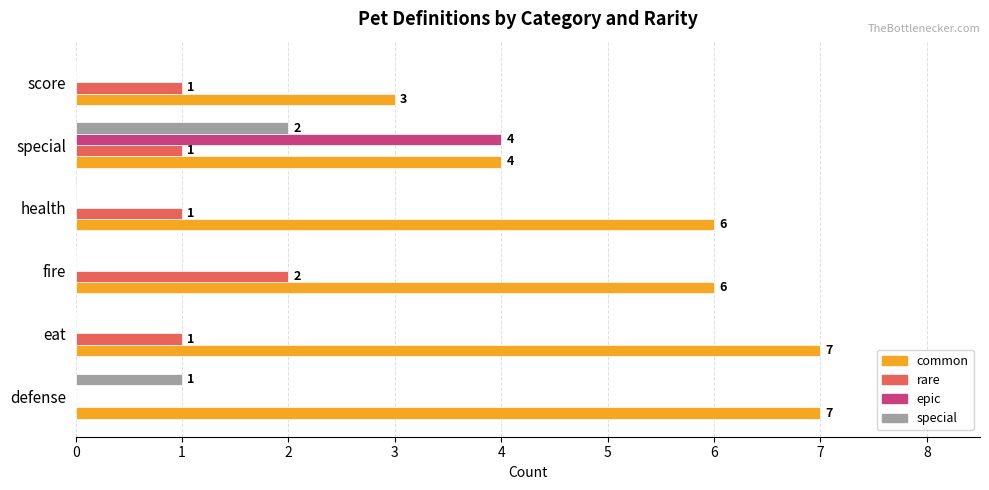

Where is special nearest to the value 1?

defense